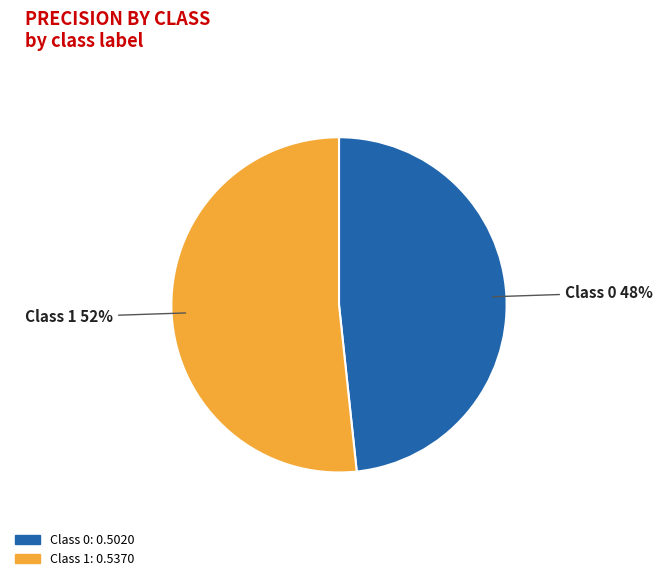

Which slice represents more than half of the pie?

Class 1